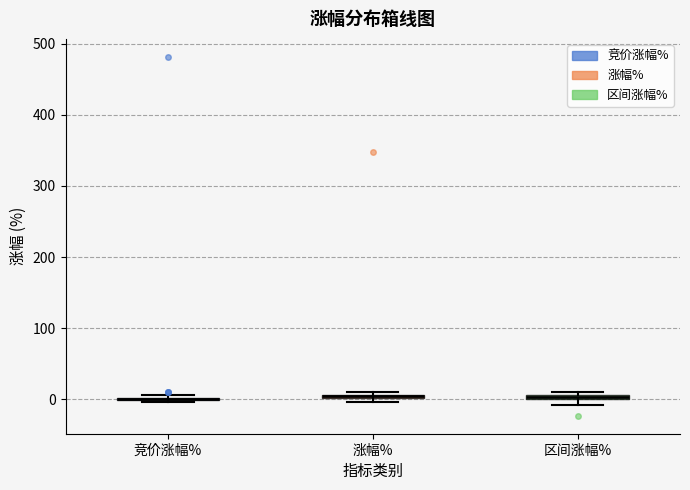

Where is the upper edge of the box for 区间涨幅% on the y-axis? The values are not printed on the chart, so give them approximately, as read against the axis.

10